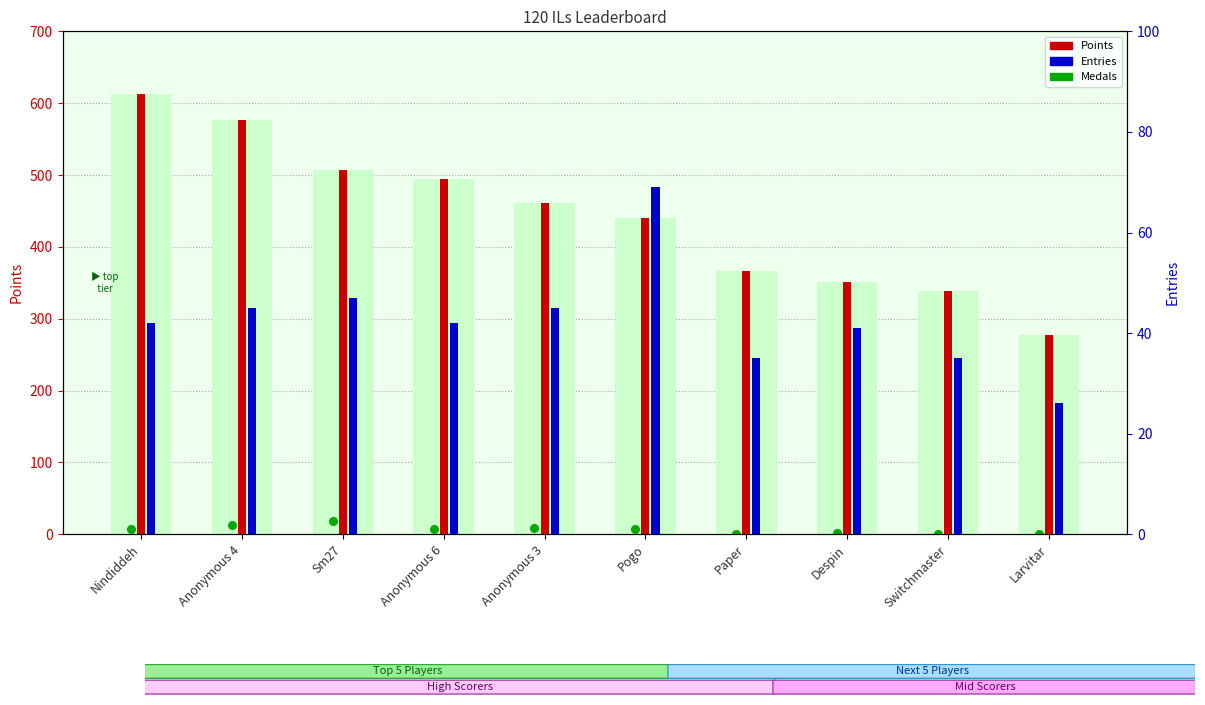

At which category is the sum across all series the highest?

Nindiddeh